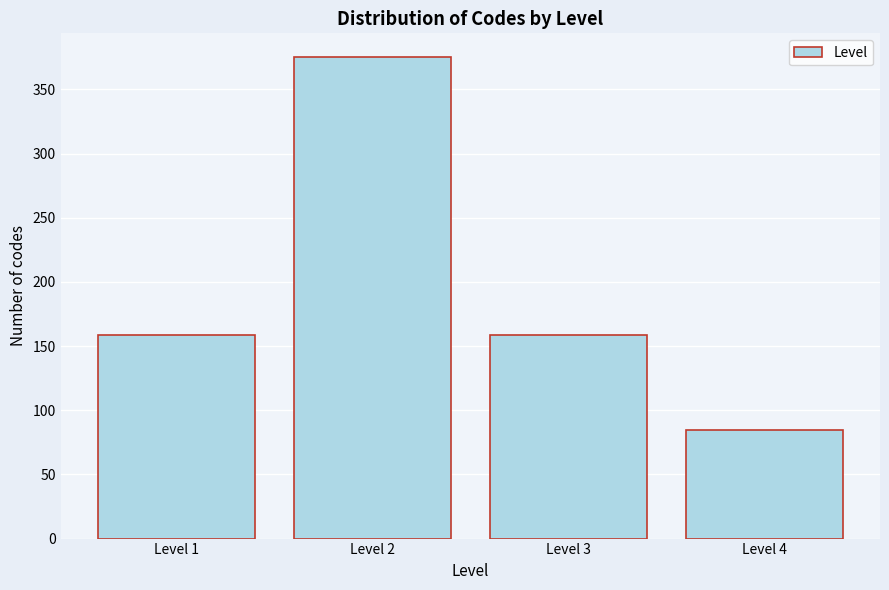

How tall is the bar that spans 1.5 to 2.5 on the x-axis? The values are not printed on the chart, so give them approximately, as read against the axis.

375